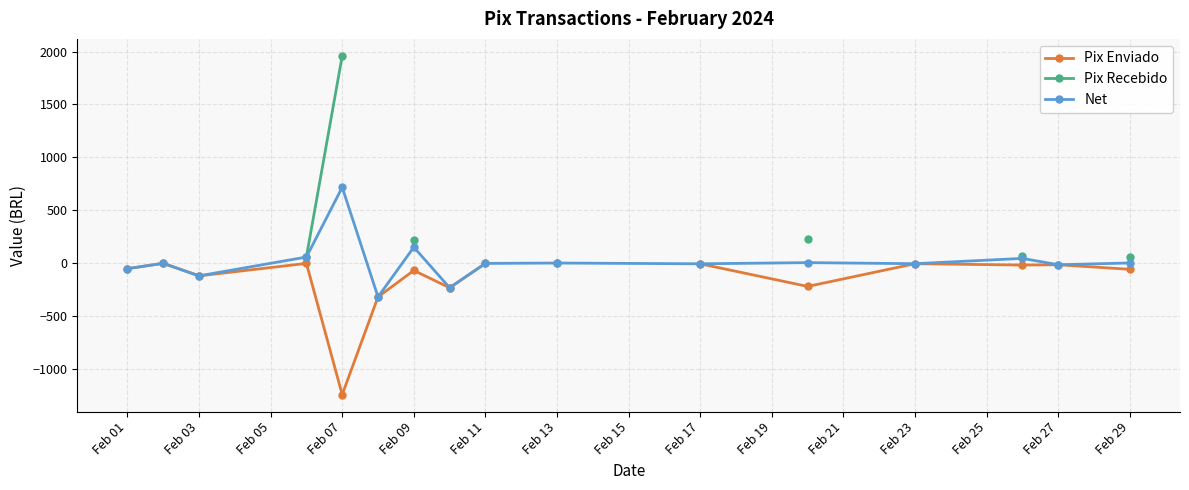

True or false: Pix Enviado and Pix Recebido intersect in this chart.

False